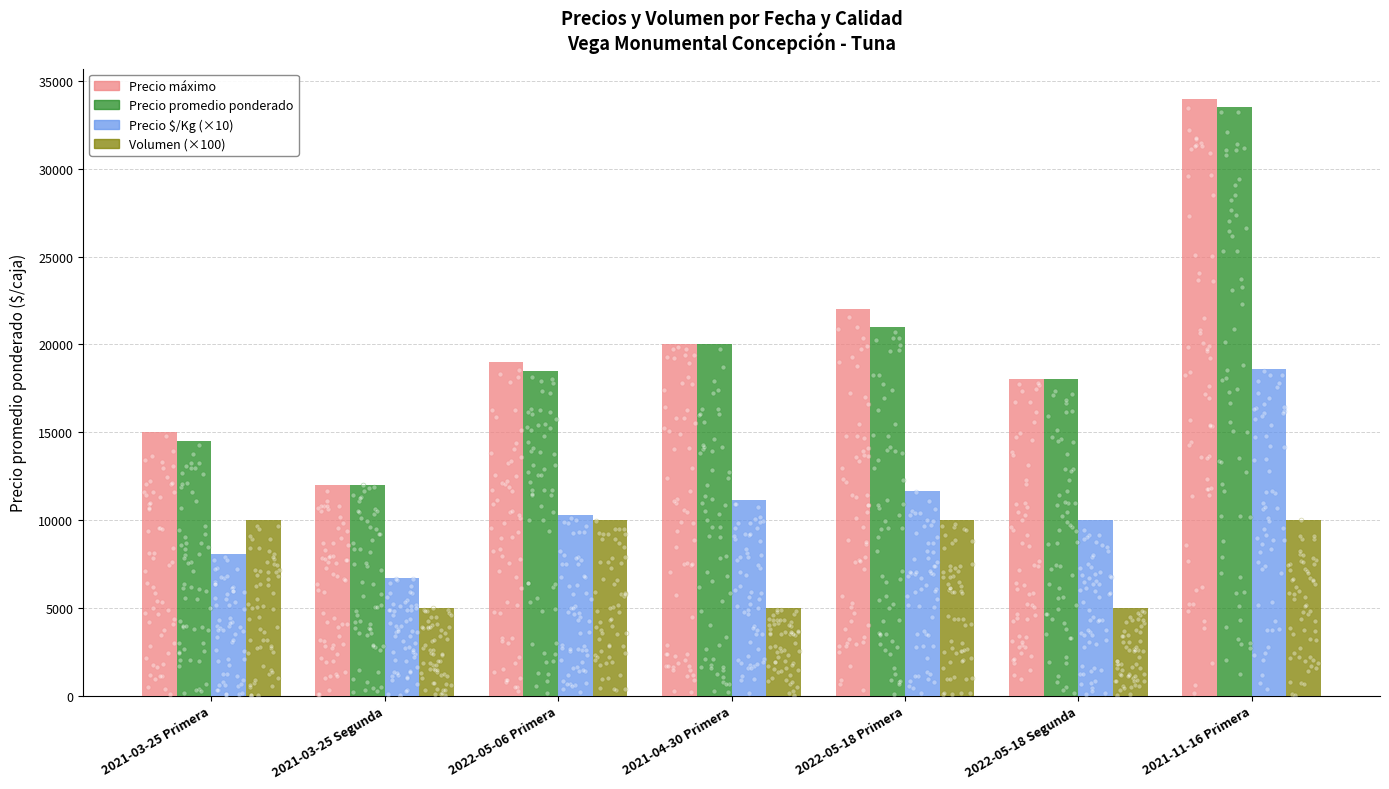

Which series reaches the maximum Y coordinate?

Precio máximo